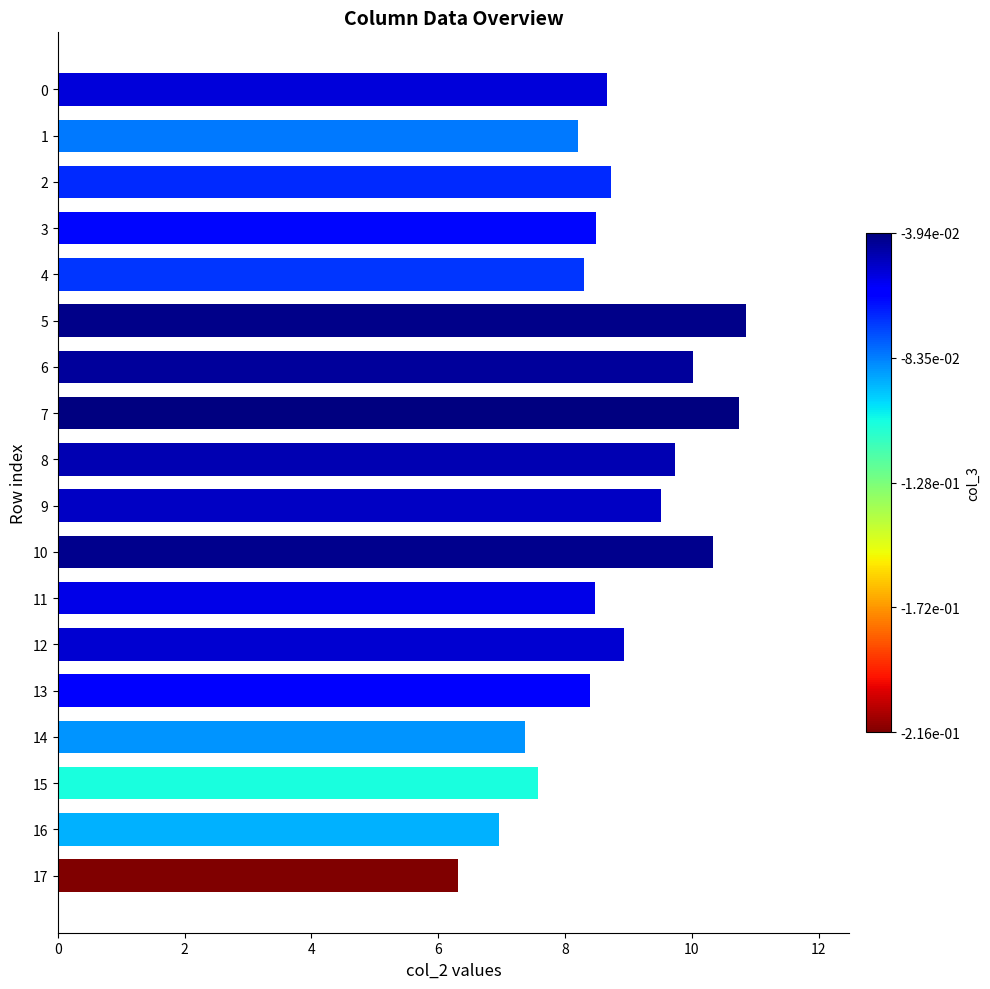

Read the value at 10.

10.3